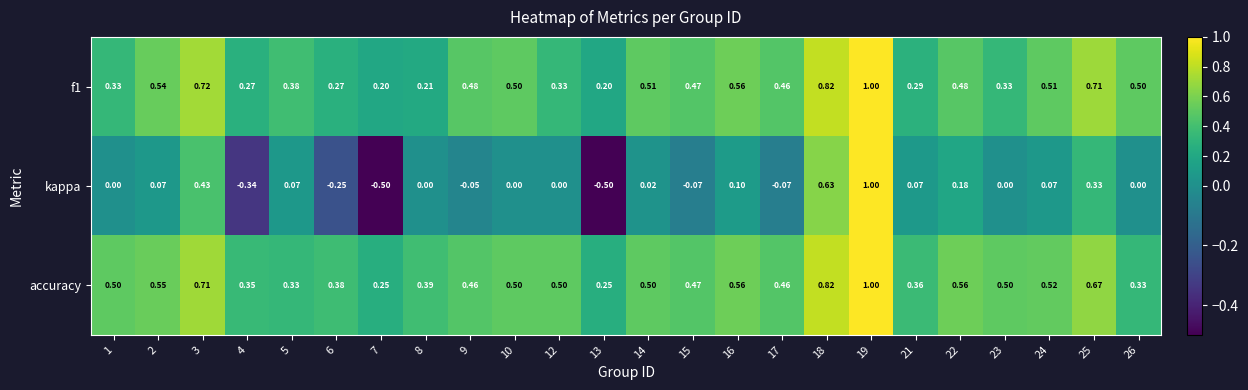

Which series has the widest spread of values?

kappa